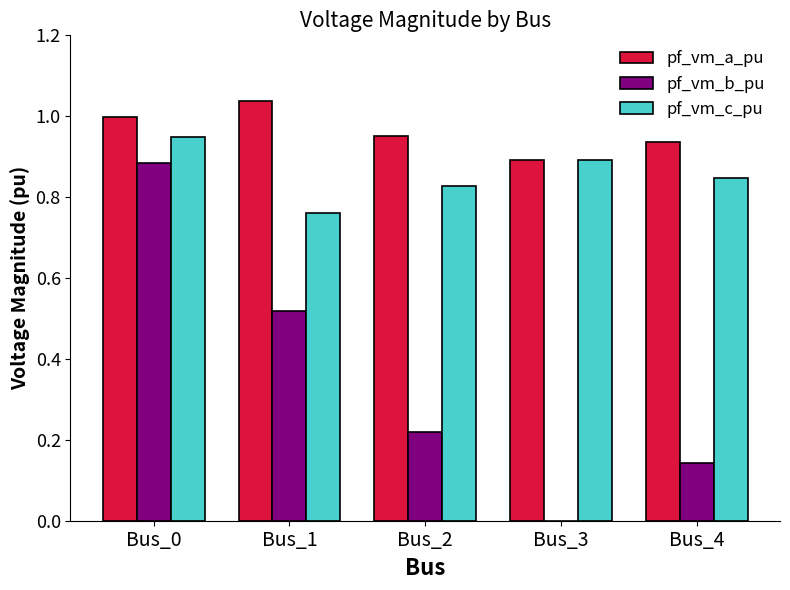

At which category does the chart reach its peak across all series?

Bus_1